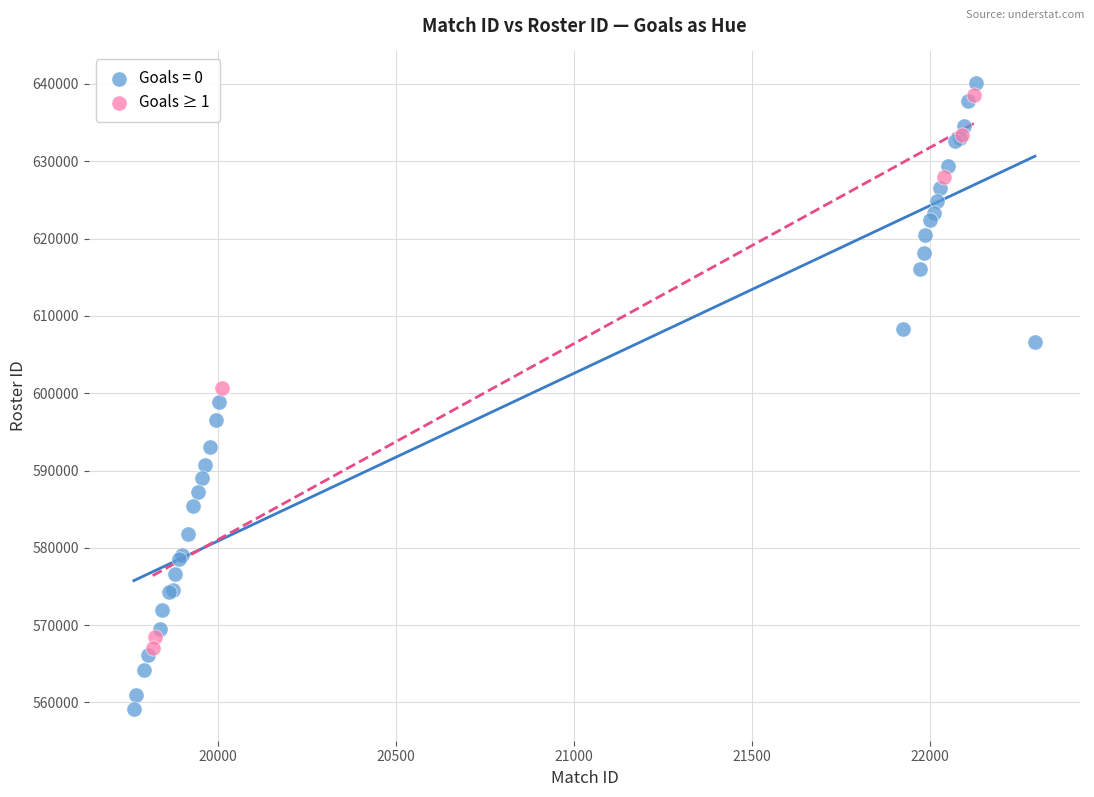

Which series contains the lowest Y value?

Goals = 0